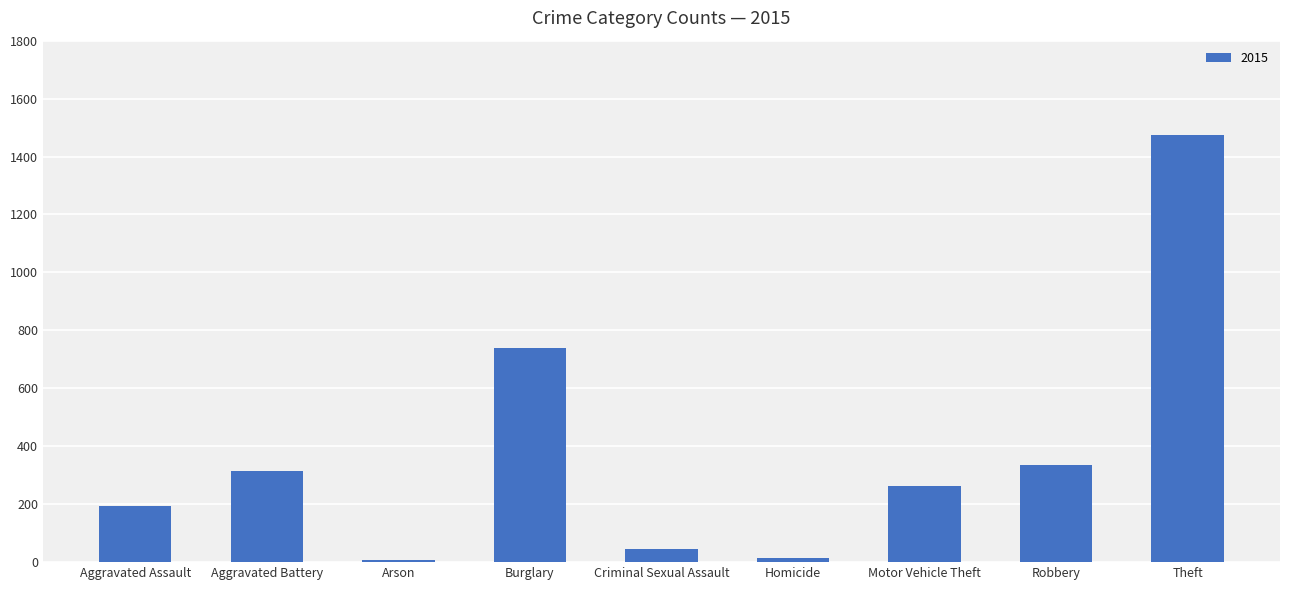

What is the difference between the maximum and minimum values?

1465